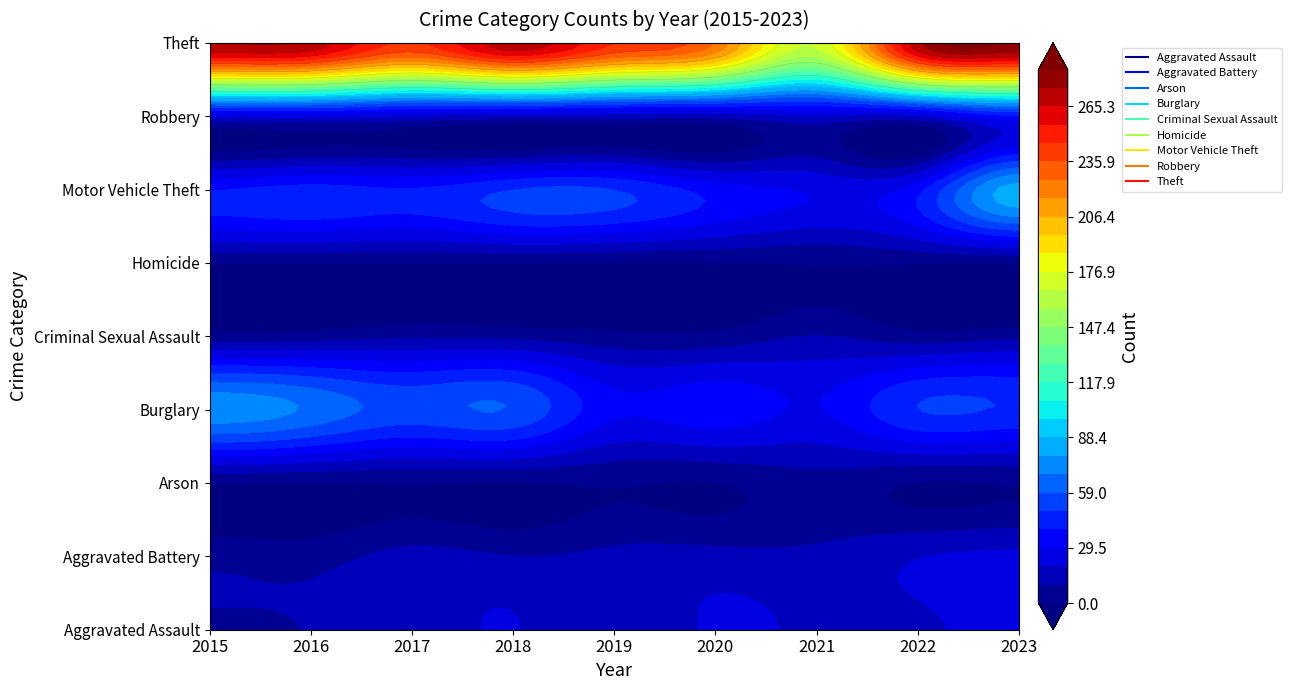

What is the sum of the Theft values at 2023 and 2022?

558